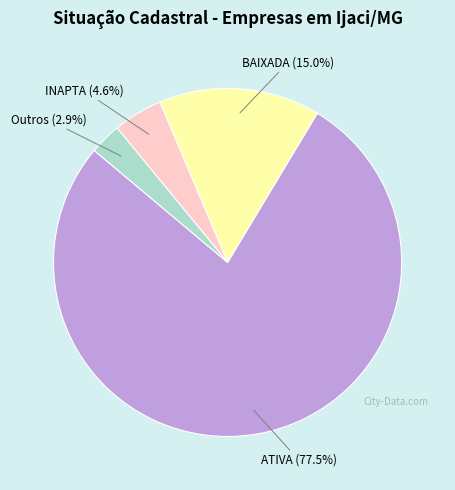

Which slice represents more than half of the pie?

ATIVA